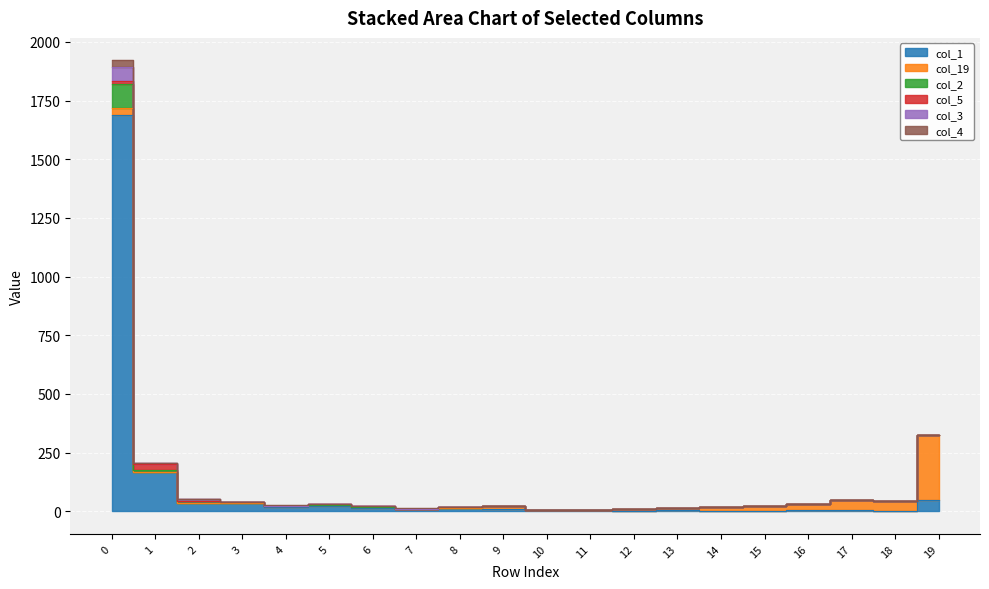

What is the sum of all col_1 values?

2100